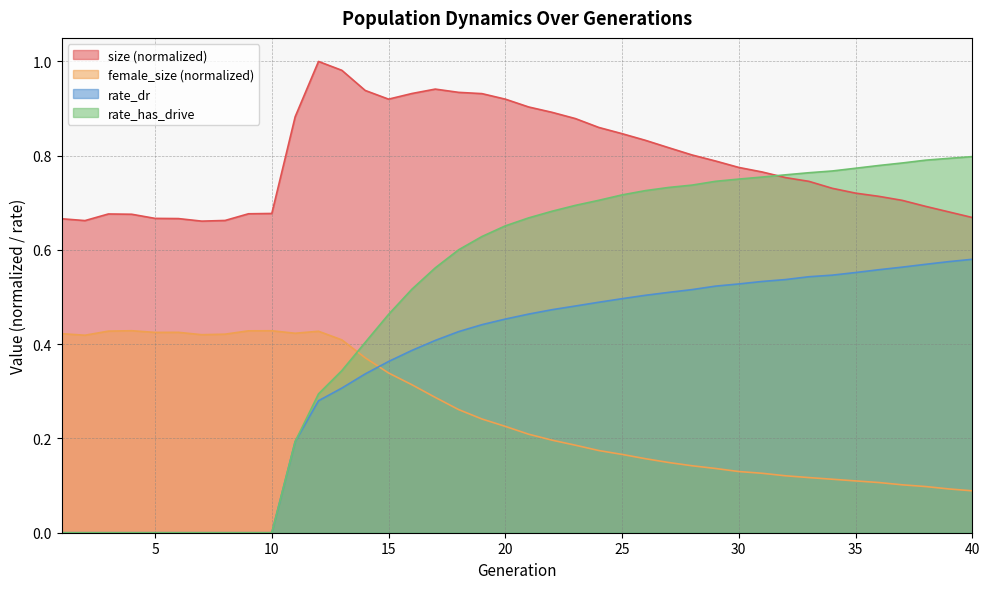

Rank the categories by female_size value from lowest to highest.

40, 39, 38, 37, 36, 35, 34, 33, 32, 31, 30, 29, 28, 27, 26, 25, 24, 23, 22, 21, 20, 19, 18, 17, 16, 15, 14, 13, 2, 7, 8, 1, 11, 5, 6, 12, 3, 9, 10, 4